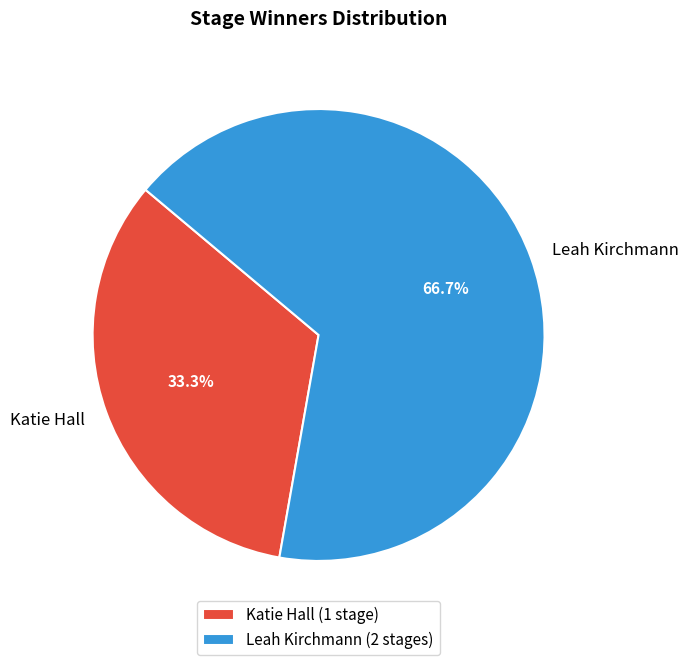

To the nearest percent, what percentage of the pie is Katie Hall?

33%